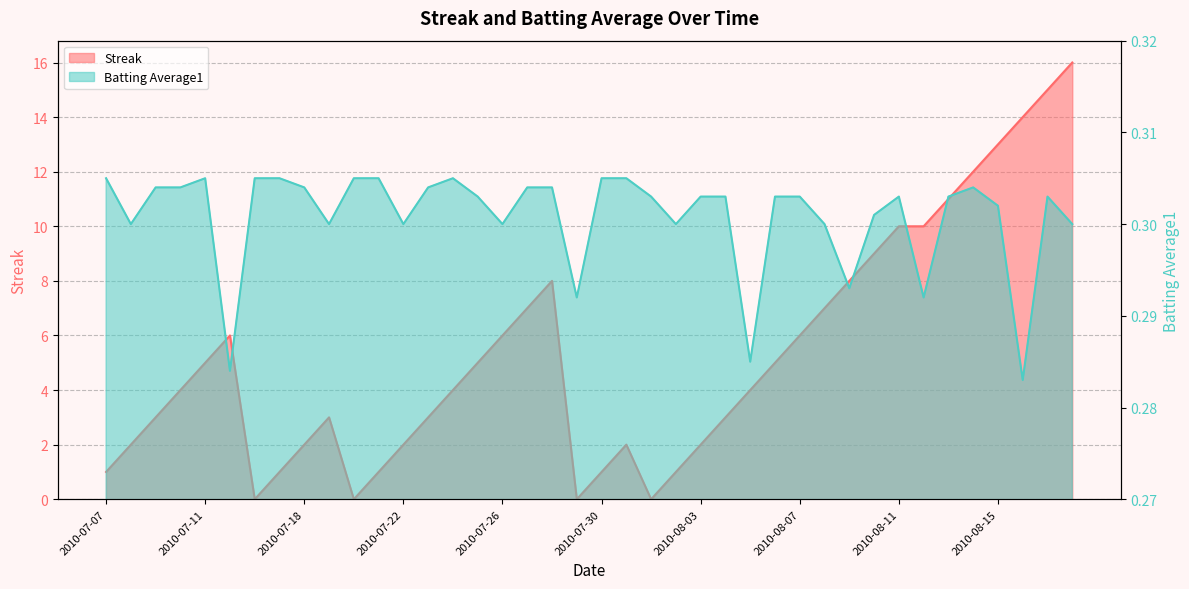

Reading right to left, transcribe all the data shown in this chart.

Streak: 2010-08-18=16.0	2010-08-17=15.0	2010-08-16=14.0	2010-08-15=13.0	2010-08-14=12.0	2010-08-13=11.0	2010-08-12=10.0	2010-08-11=10.0	2010-08-10=9.0	2010-08-09=8.0	2010-08-08=7.0	2010-08-07=6.0	2010-08-06=5.0	2010-08-05=4.0	2010-08-04=3.0	2010-08-03=2.0	2010-08-02=1.0	2010-08-01=0.0	2010-07-31=2.0	2010-07-30=1.0	2010-07-29=0.0	2010-07-28=8.0	2010-07-27=7.0	2010-07-26=6.0	2010-07-25=5.0	2010-07-24=4.0	2010-07-23=3.0	2010-07-22=2.0	2010-07-21=1.0	2010-07-20=0.0	2010-07-19=3.0	2010-07-18=2.0	2010-07-17=1.0	2010-07-16=0.0	2010-07-15=6.0	2010-07-11=5.0	2010-07-10=4.0	2010-07-09=3.0	2010-07-08=2.0	2010-07-07=1.0
Batting Average1: 2010-08-18=0.3	2010-08-17=0.3	2010-08-16=0.3	2010-08-15=0.3	2010-08-14=0.3	2010-08-13=0.3	2010-08-12=0.3	2010-08-11=0.3	2010-08-10=0.3	2010-08-09=0.3	2010-08-08=0.3	2010-08-07=0.3	2010-08-06=0.3	2010-08-05=0.3	2010-08-04=0.3	2010-08-03=0.3	2010-08-02=0.3	2010-08-01=0.3	2010-07-31=0.3	2010-07-30=0.3	2010-07-29=0.3	2010-07-28=0.3	2010-07-27=0.3	2010-07-26=0.3	2010-07-25=0.3	2010-07-24=0.3	2010-07-23=0.3	2010-07-22=0.3	2010-07-21=0.3	2010-07-20=0.3	2010-07-19=0.3	2010-07-18=0.3	2010-07-17=0.3	2010-07-16=0.3	2010-07-15=0.3	2010-07-11=0.3	2010-07-10=0.3	2010-07-09=0.3	2010-07-08=0.3	2010-07-07=0.3